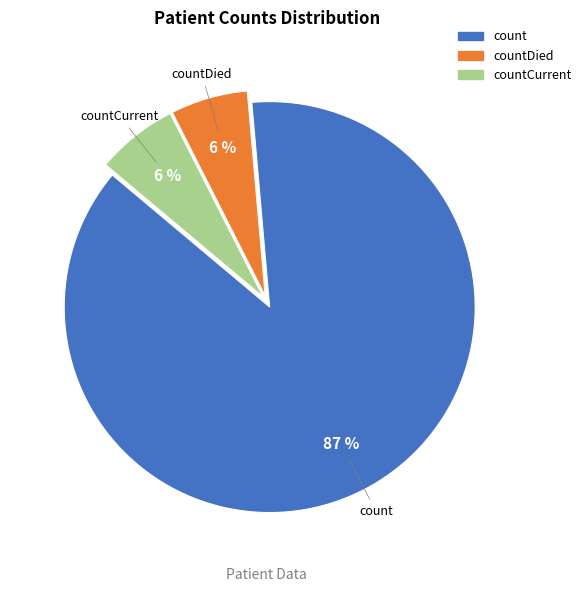

To the nearest percent, what is the average slice percentage?

33%